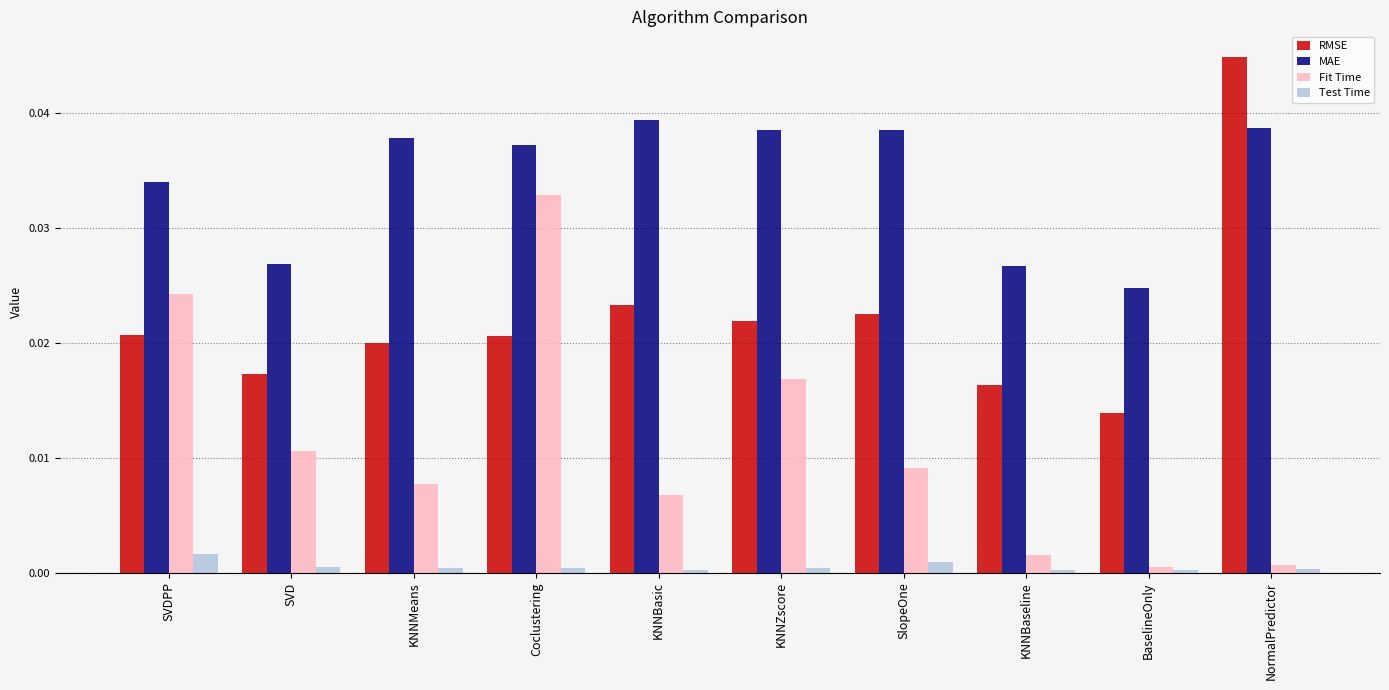

The value of RMSE at BaselineOnly is 0.0. True or false?

True